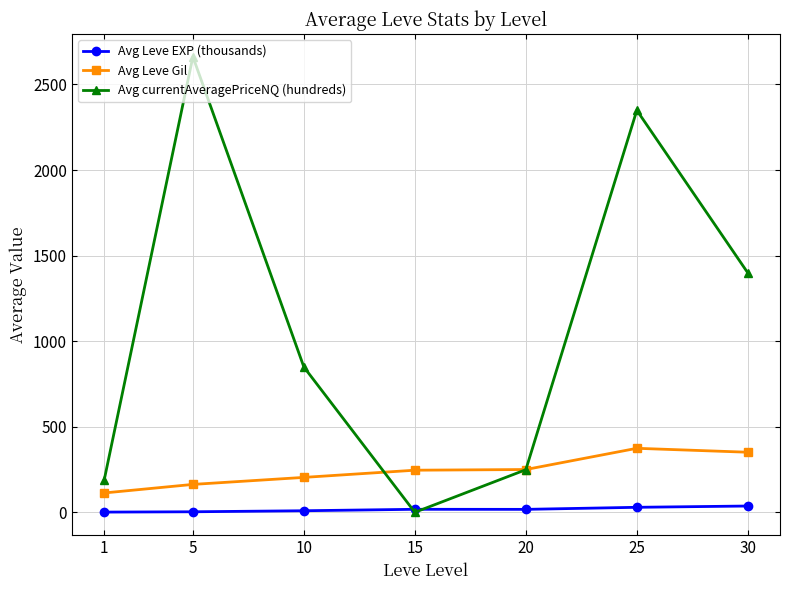

What is the sum of all Avg Leve EXP (thousands) values?

114.1